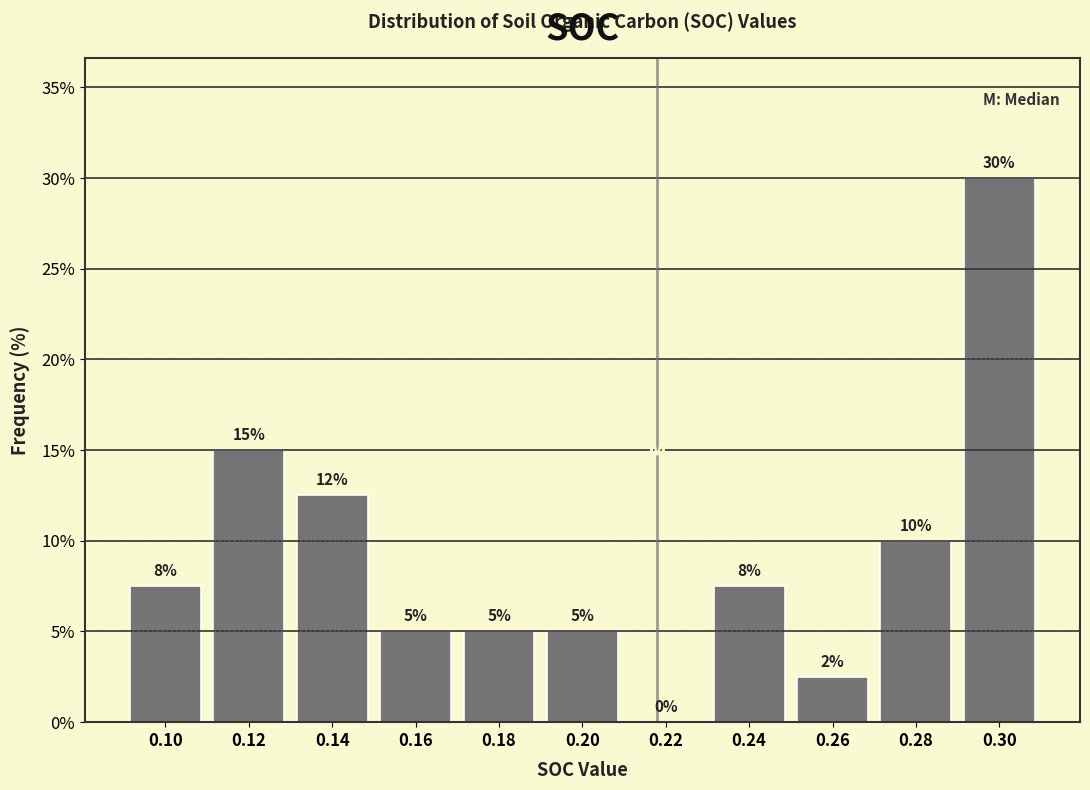

Read the value at 0.14.

12.5